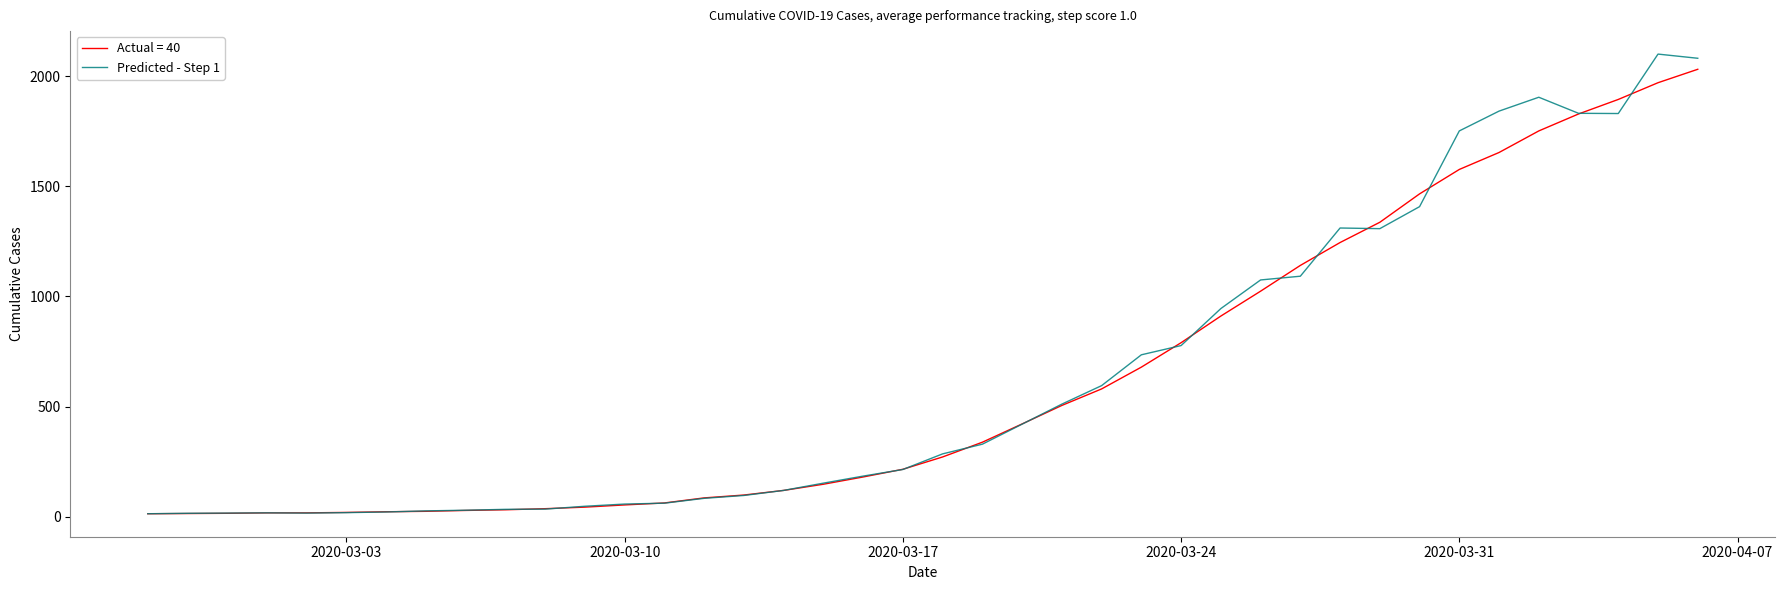

What is the maximum value shown in the chart?

2101